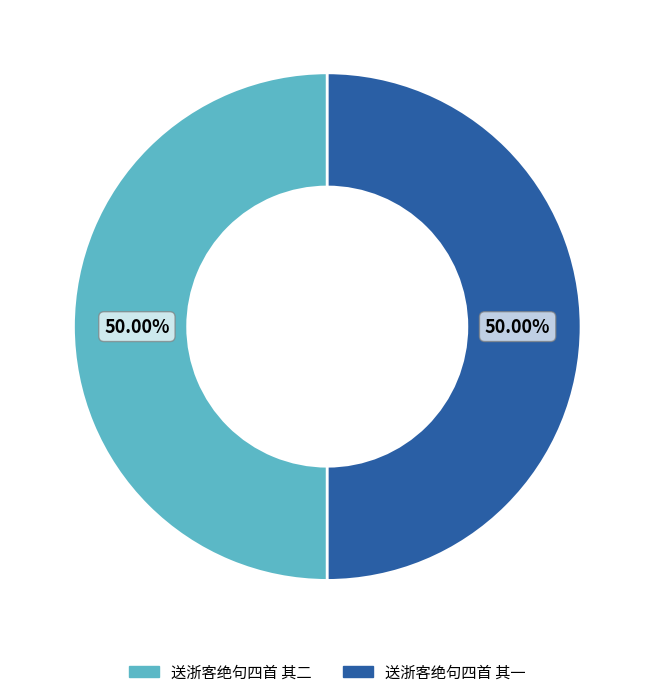

Is the sum of 送浙客绝句四首 其二 and 送浙客绝句四首 其一 greater than half?

Yes